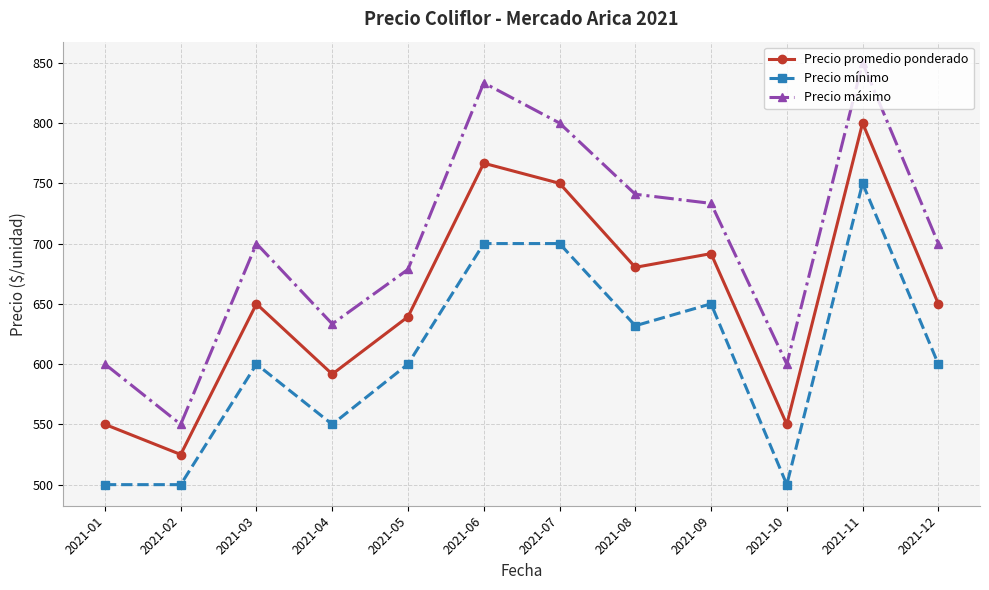

Which category has the lowest value in the Precio promedio ponderado series?

2021-02